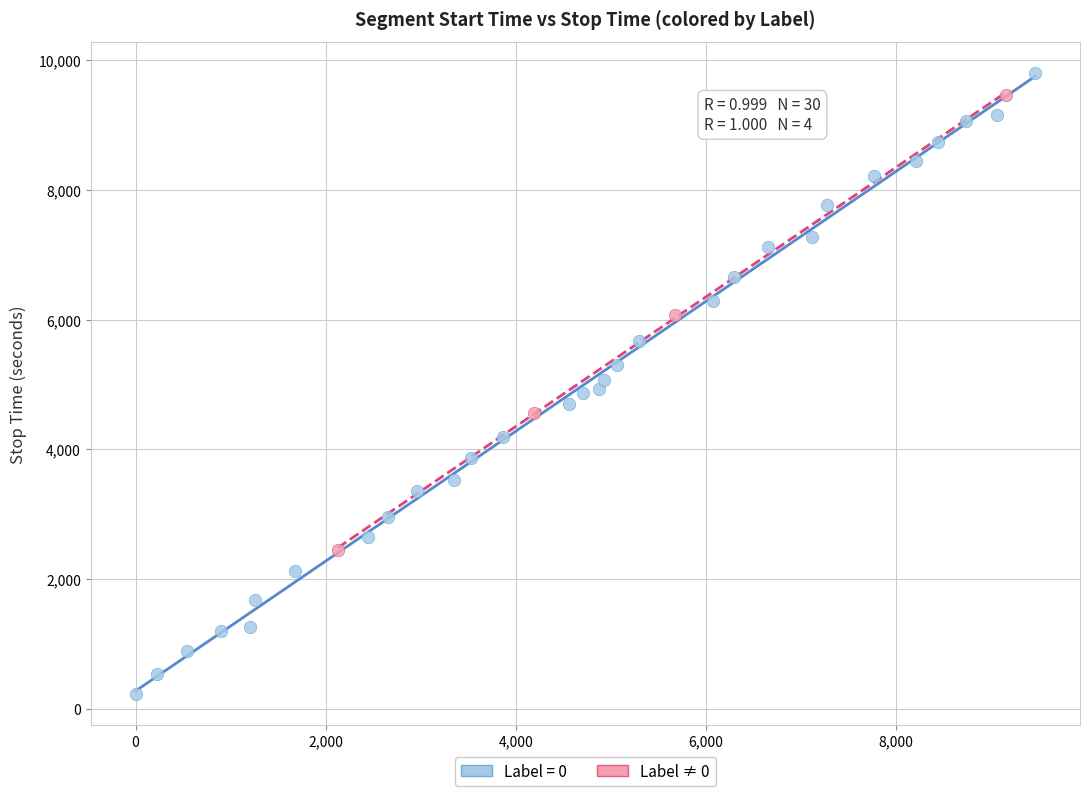

Which series reaches the minimum Y coordinate?

Label = 0